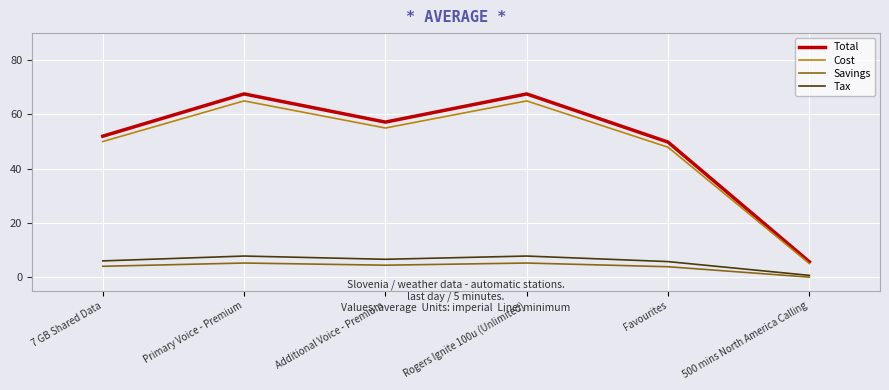

Which series has the largest total across all categories?

Total